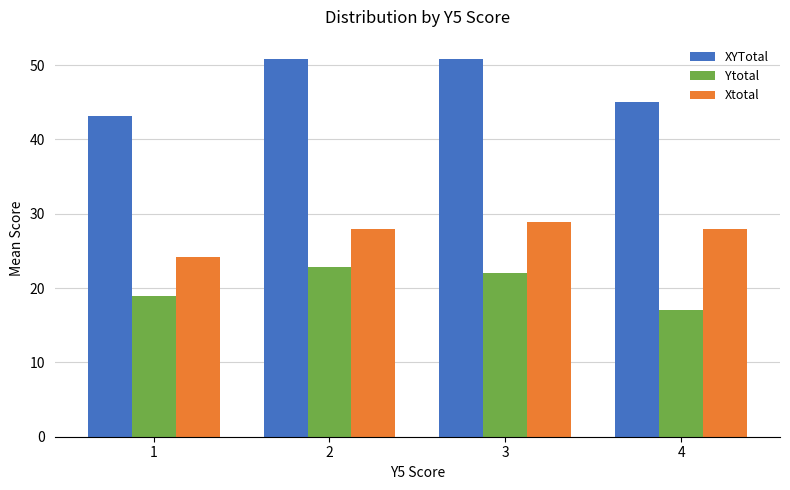

At how many categories does at least one series exceed 28?

4